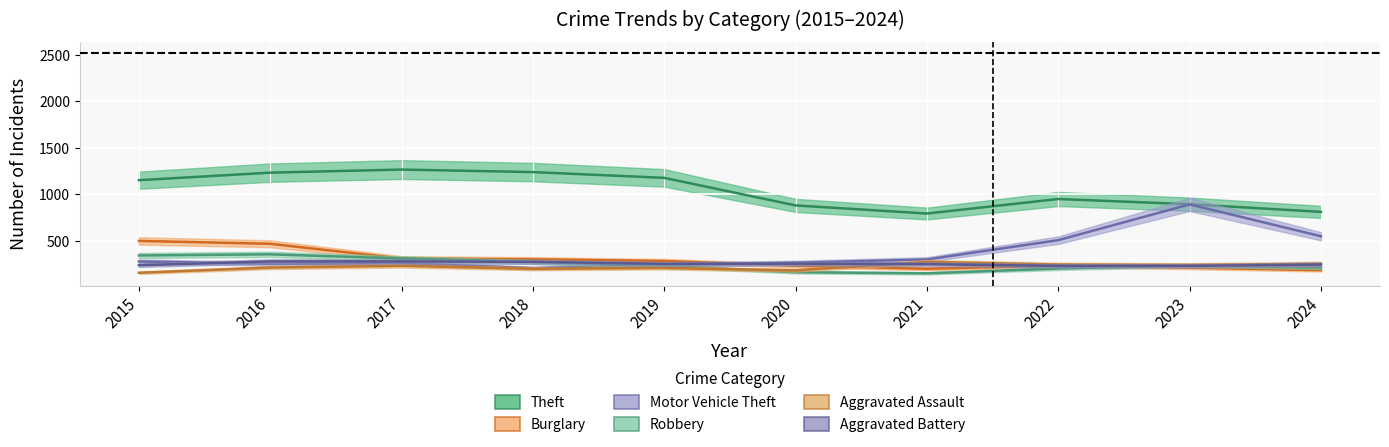

What is the sum of all Motor Vehicle Theft values?

3762